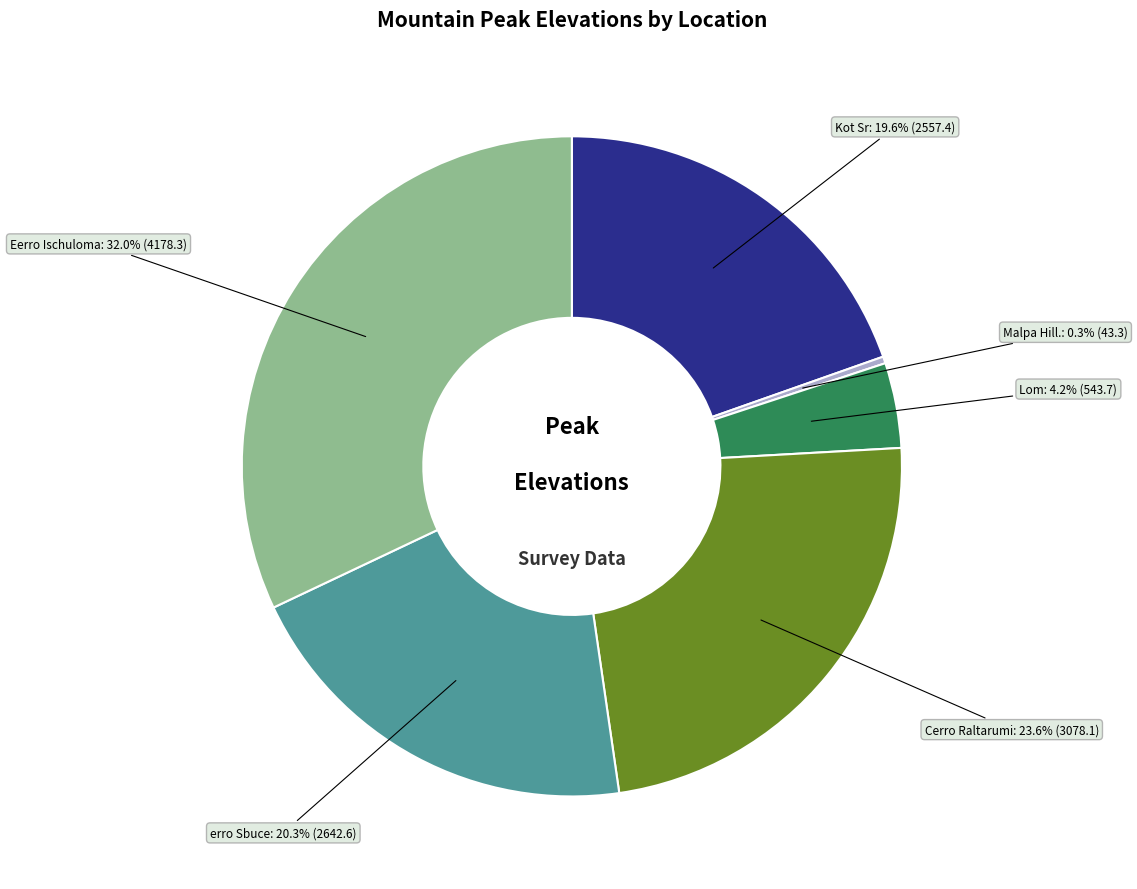

To the nearest percent, what is the average slice percentage?

17%